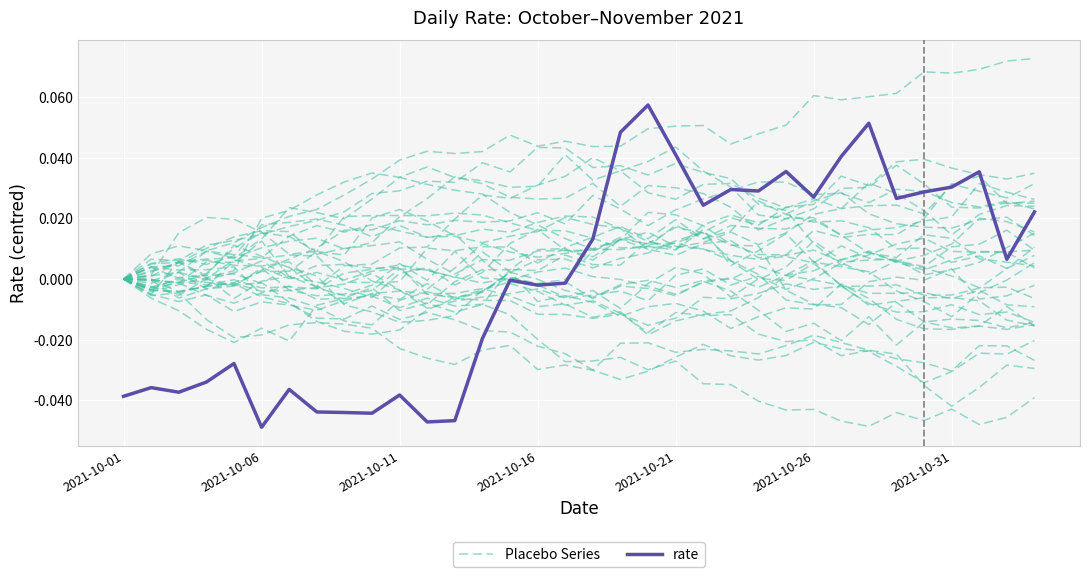

The rate series shows -0.0 at 16. True or false?

True